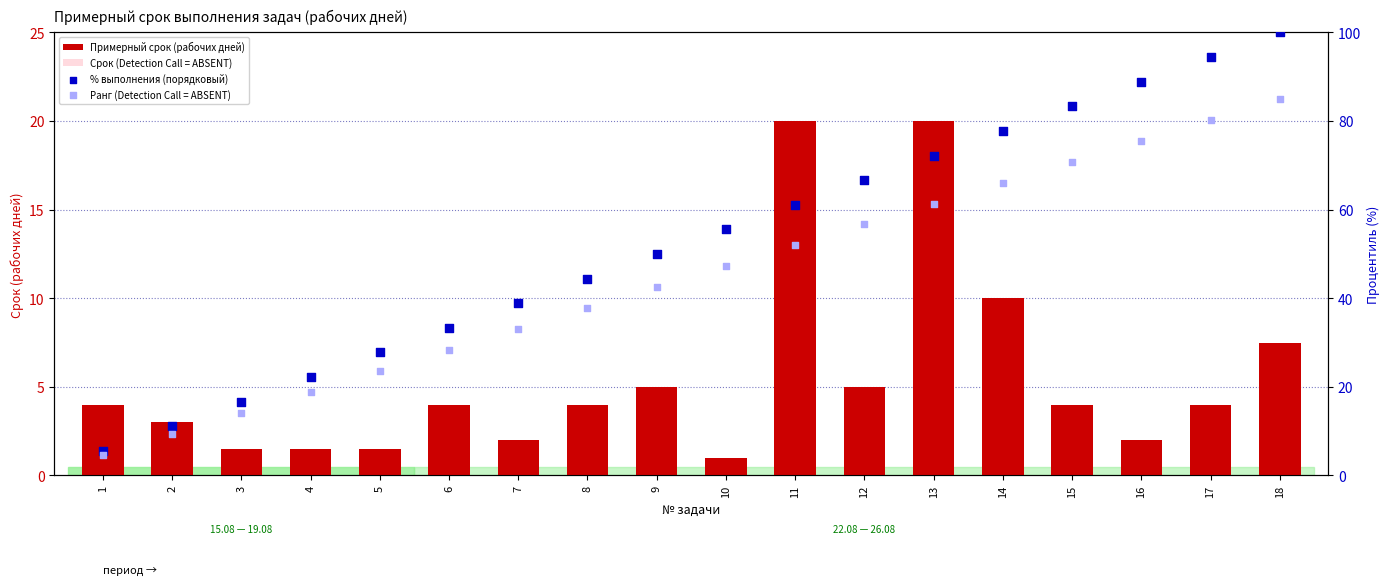

Which series has the largest Y range (max minus min)?

% выполнения (порядковый)